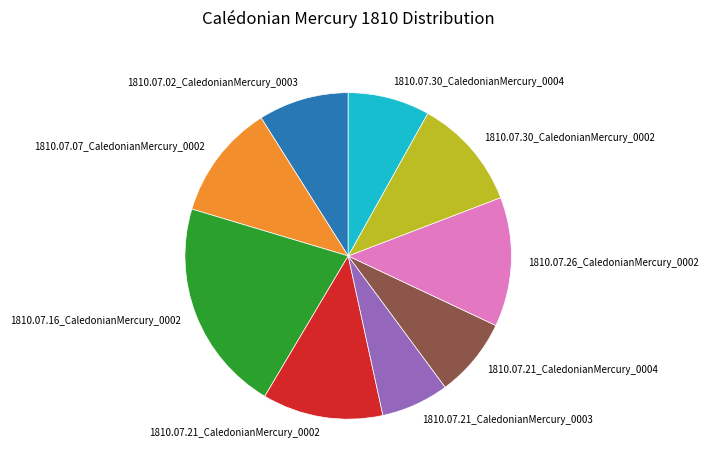

True or false: 1810.07.30_CaledonianMercury_0002 accounts for 11% of the total.

True